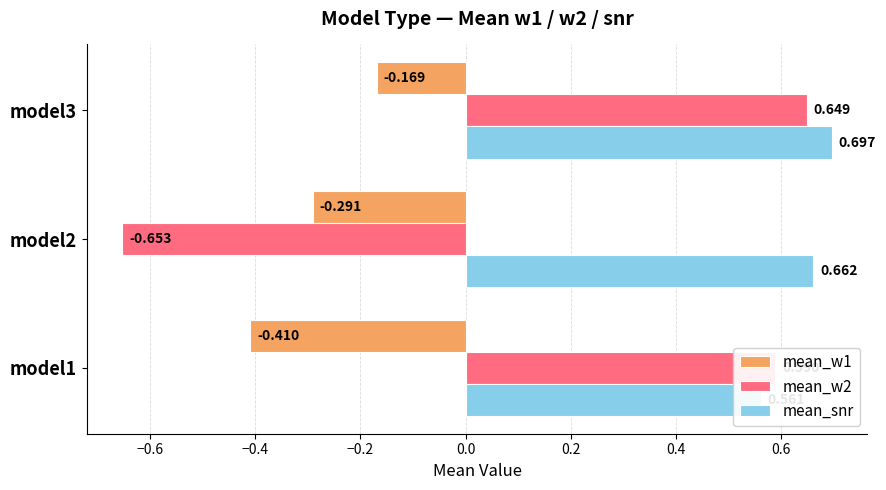

What is the highest value of the mean_snr series?

0.7